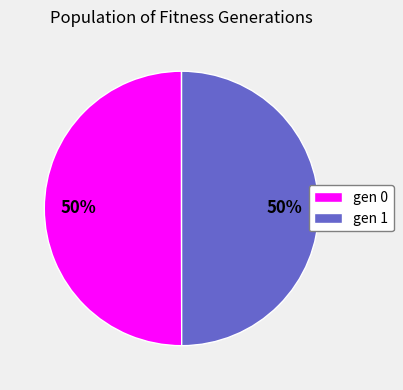

To the nearest percent, what percentage of the pie is gen 1?

50%